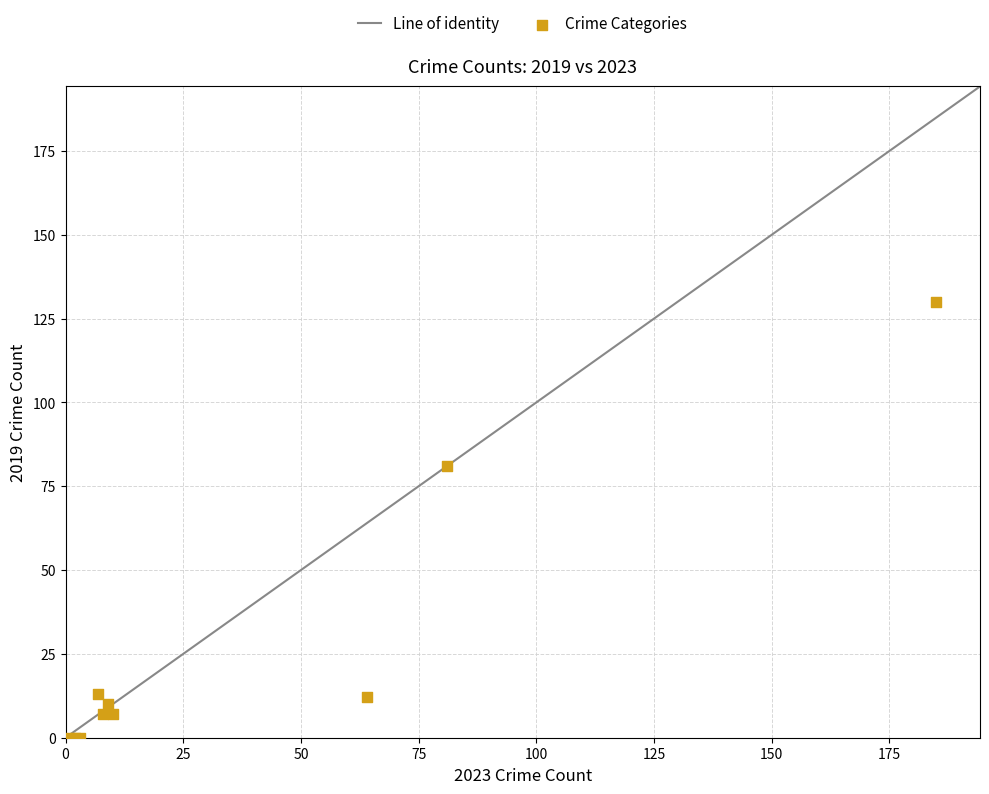

What Y value in the scatter plot is closest to 65?

81